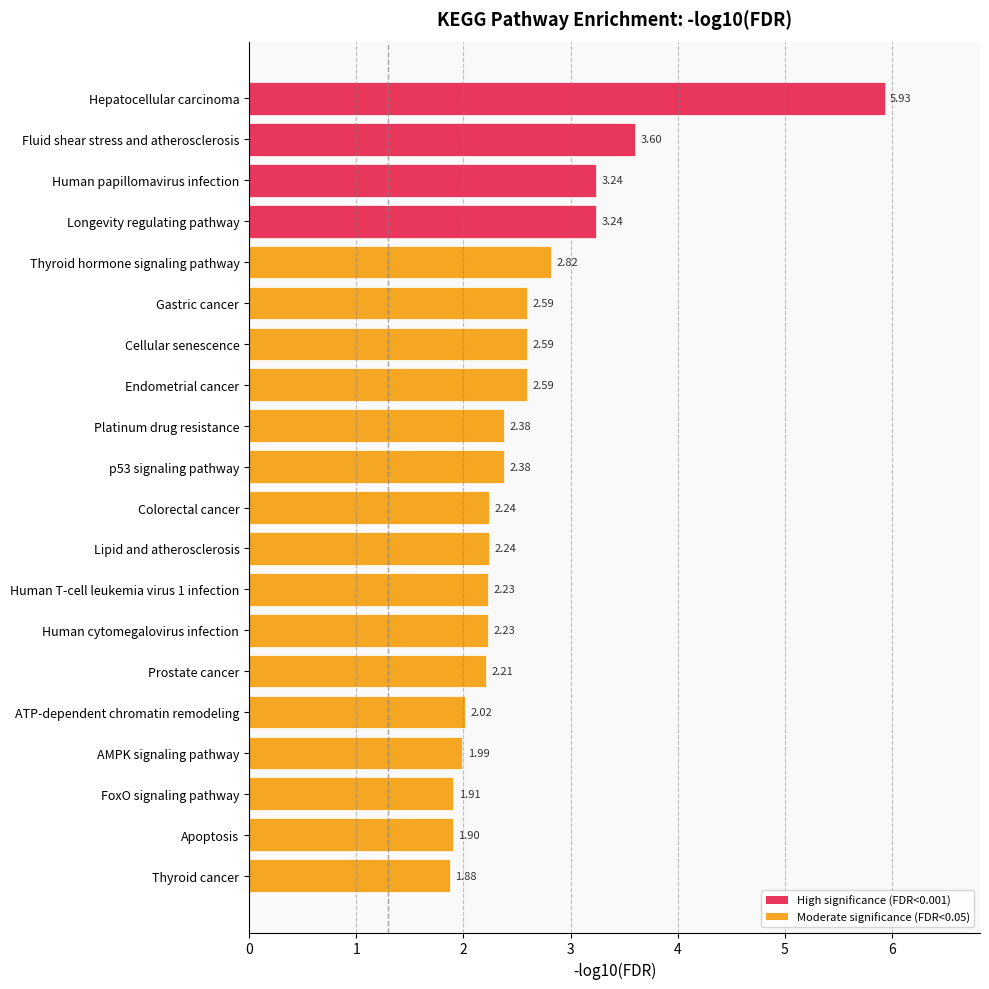

Where is the data nearest to the value 3?

Thyroid hormone signaling pathway